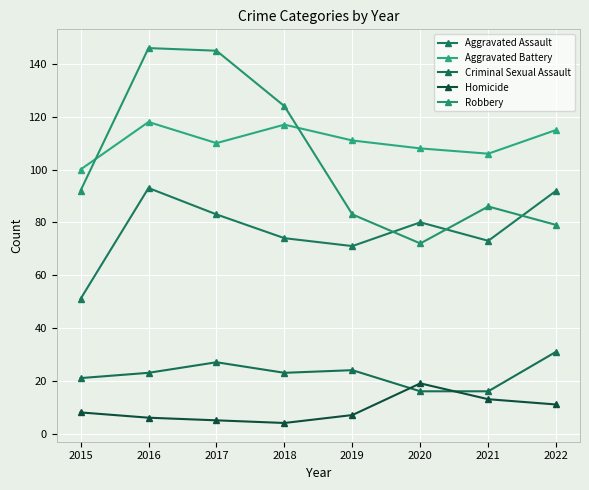

Where does the Homicide series first go above 8?

2020